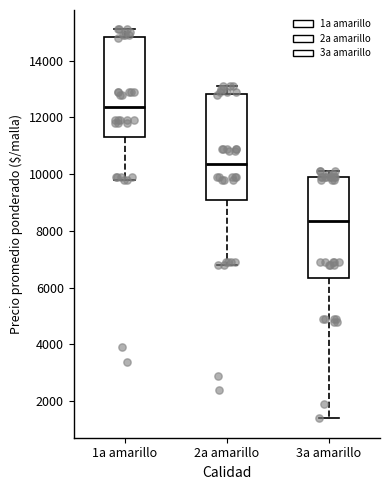

Reading left to right, read every box against the y-axis: the position of its median line, the range the box covers, and the ends of its whiskers. The values are not printed on the chart, so give them approximately, as read against the axis.

1a amarillo: median 12400, box 11400 to 14800, whiskers 9800 to 15200
2a amarillo: median 10400, box 9000 to 12800, whiskers 6800 to 13200
3a amarillo: median 8400, box 6400 to 10000, whiskers 1400 to 10200